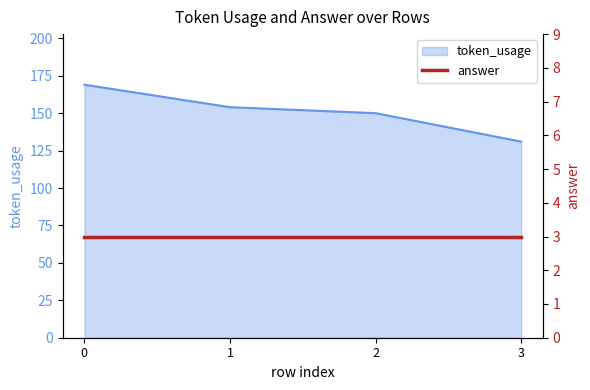

Which label corresponds to the smallest value in the chart?

3